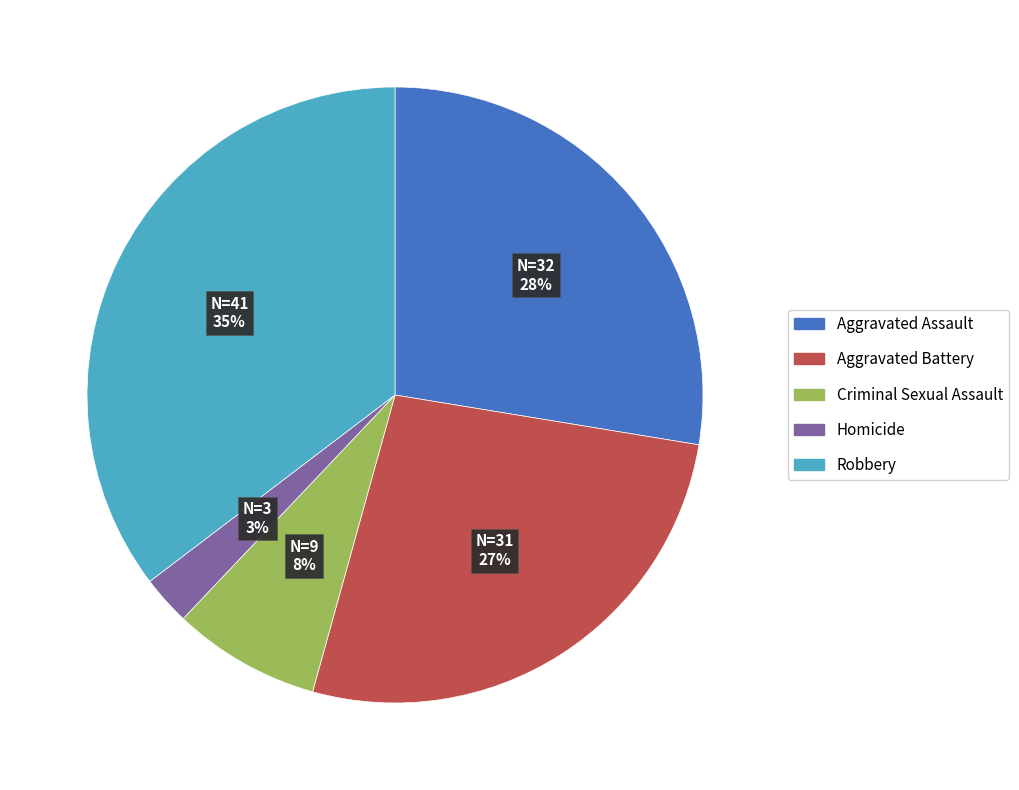

Approximately how many times larger is the value at Homicide compared to Aggravated Battery?

0.1